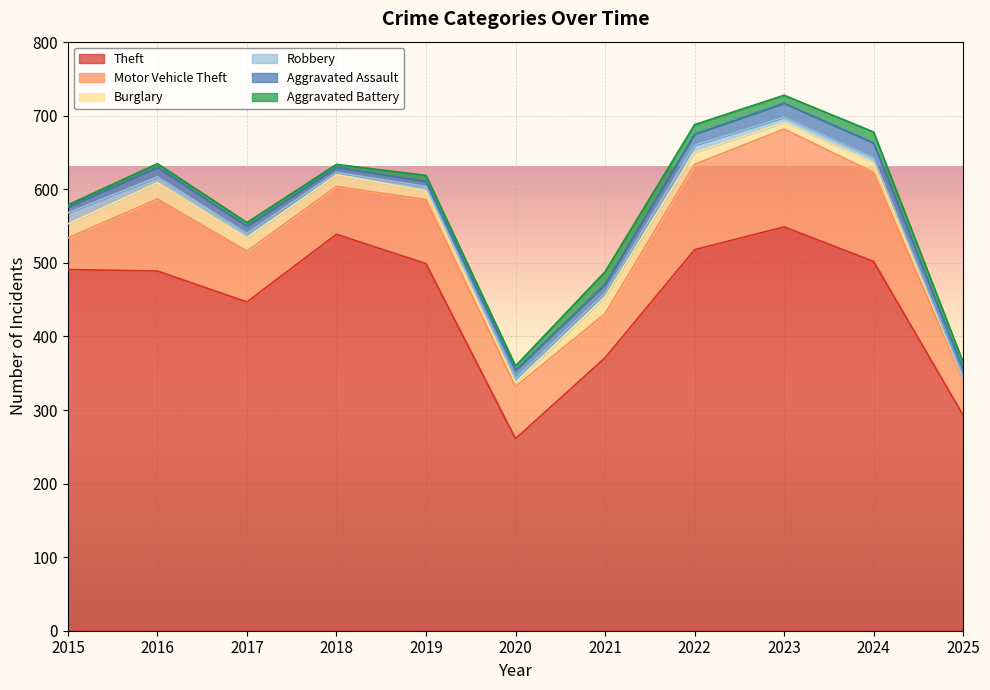

Reading right to left, what are all the values shown in this chart?

Theft: 2025=293	2024=502	2023=549	2022=518	2021=371	2020=261	2019=499	2018=539	2017=447	2016=489	2015=491
Motor Vehicle Theft: 2025=47	2024=121	2023=133	2022=116	2021=60	2020=71	2019=87	2018=65	2017=69	2016=98	2015=43
Burglary: 2025=3	2024=13	2023=9	2022=16	2021=23	2020=5	2019=12	2018=16	2017=18	2016=22	2015=19
Robbery: 2025=1	2024=7	2023=7	2022=10	2021=5	2020=6	2019=6	2018=3	2017=6	2016=8	2015=15
Aggravated Assault: 2025=11	2024=20	2023=19	2022=15	2021=12	2020=11	2019=7	2018=7	2017=10	2016=13	2015=8
Aggravated Battery: 2025=10	2024=15	2023=11	2022=13	2021=17	2020=6	2019=8	2018=4	2017=5	2016=5	2015=3